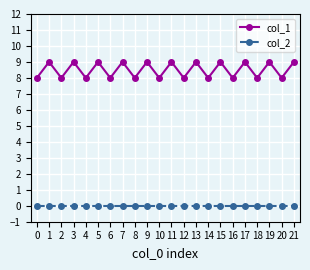

Which series has the largest total across all categories?

col_1